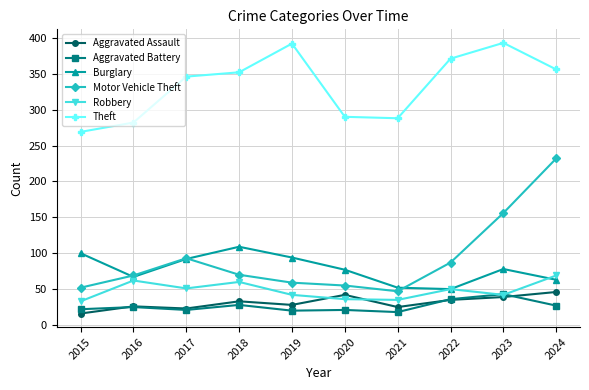

At 2020, list the series in order from smallest to largest.

Aggravated Battery, Robbery, Aggravated Assault, Motor Vehicle Theft, Burglary, Theft